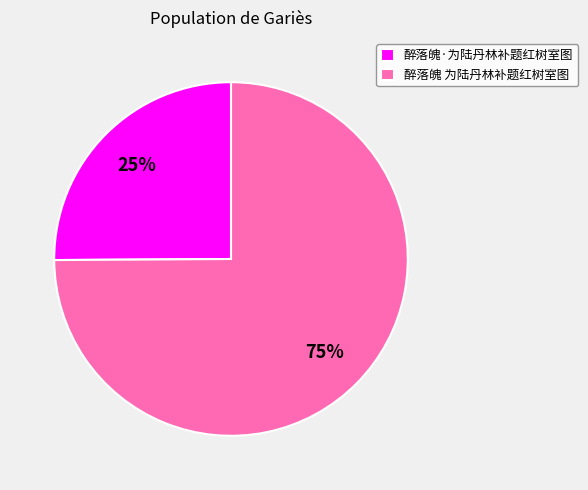

How many segments does this pie chart have?

2